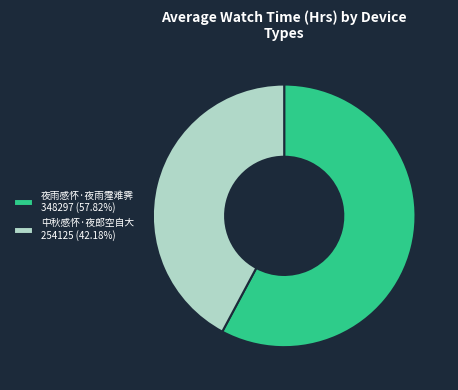

Does 中秋感怀·夜郎空自大 254125 (42.18%) represent more than half of the total?

No